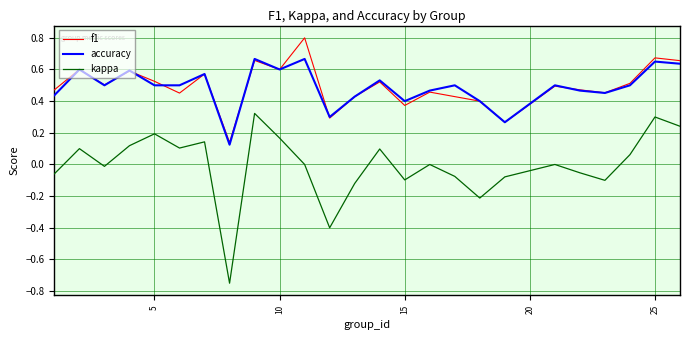

Which series has the largest range (max minus min)?

kappa